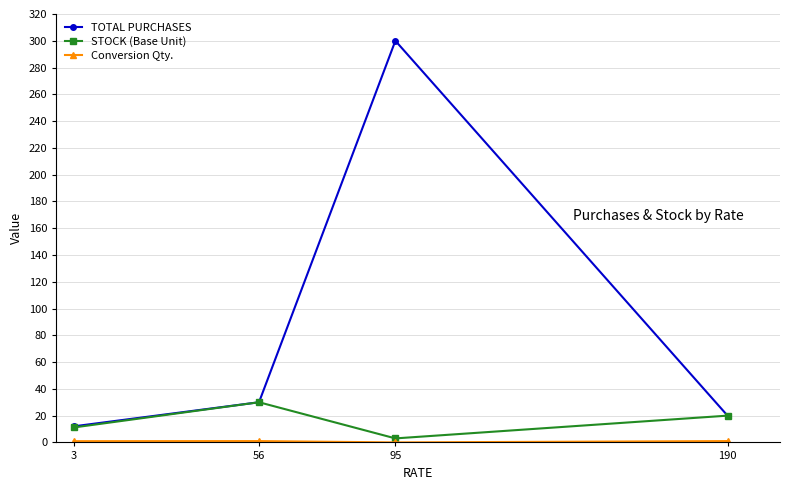

The TOTAL PURCHASES series shows 20.0 at 190. True or false?

True